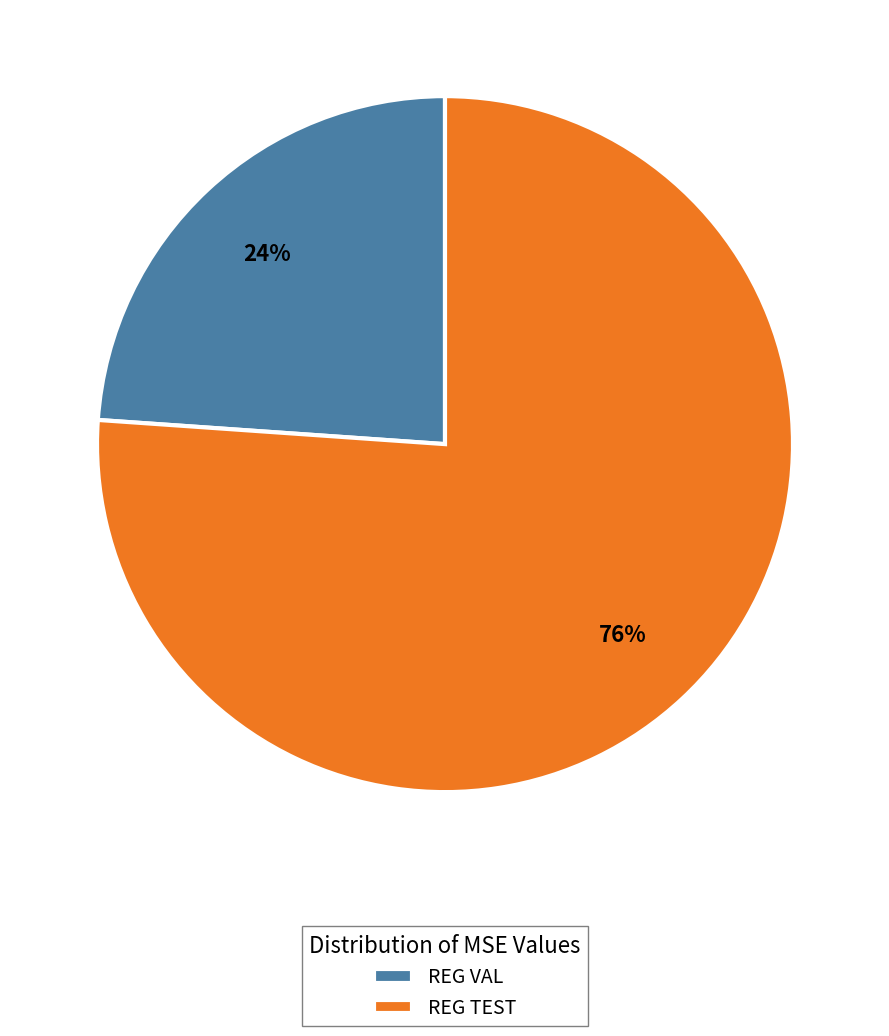

Is it true that REG VAL is 17% of the pie?

False